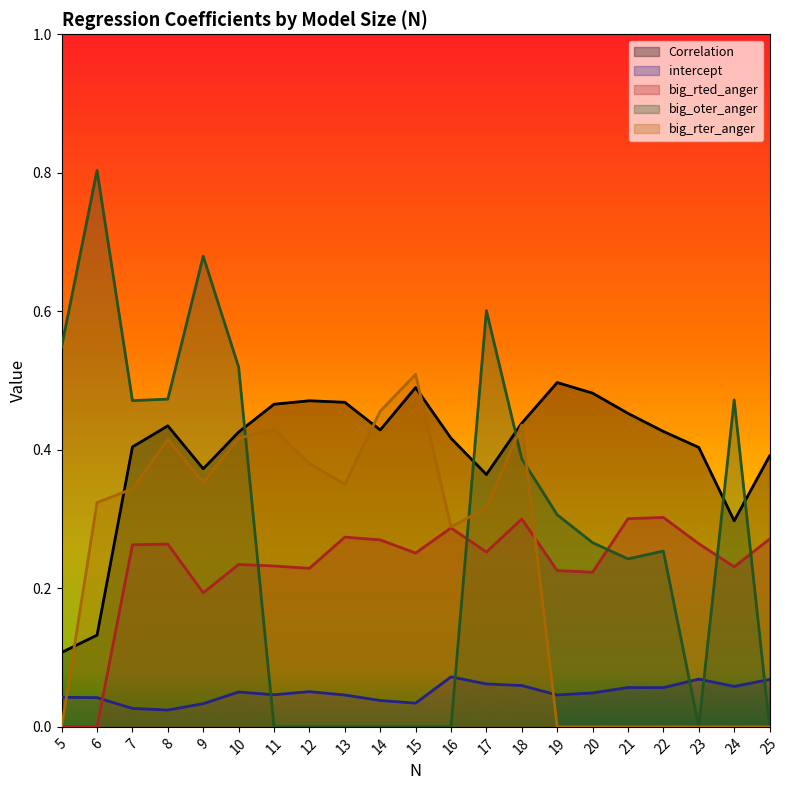

Where is Correlation nearest to the value 0?

5